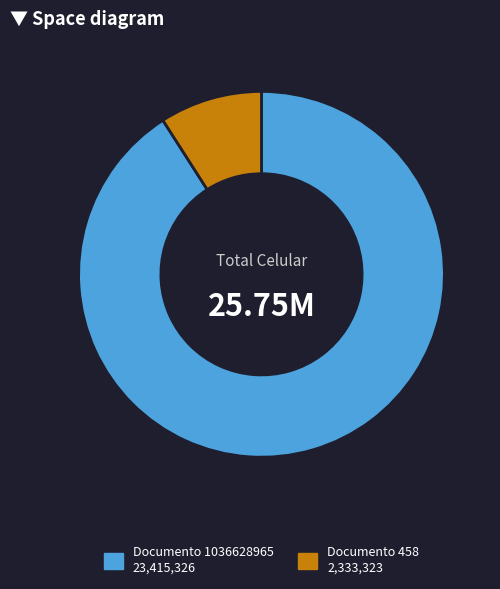

Does any single category account for the majority?

Yes